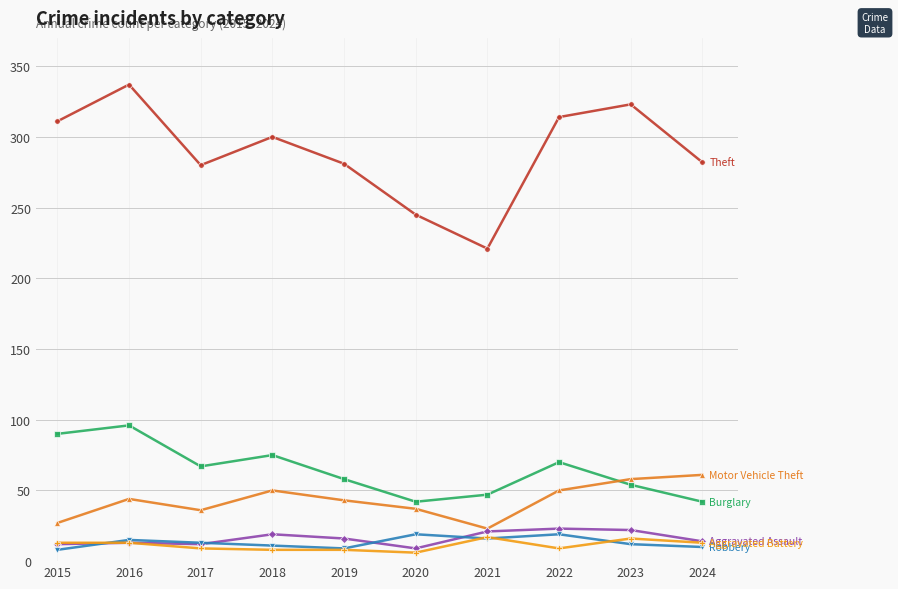

What is the minimum value shown in the chart?

6